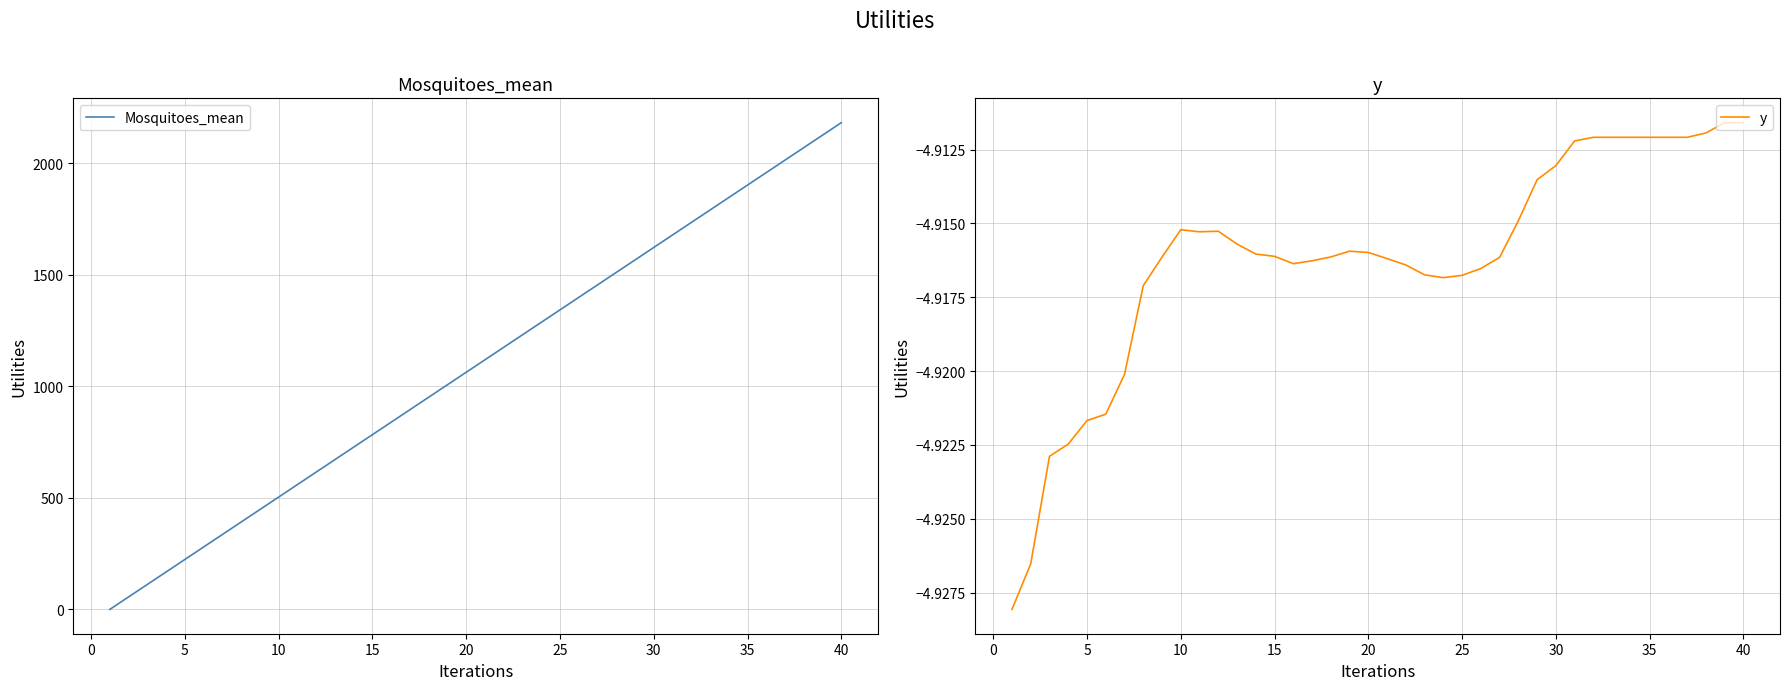

How many values in the Mosquitoes_mean series exceed 1119?

20